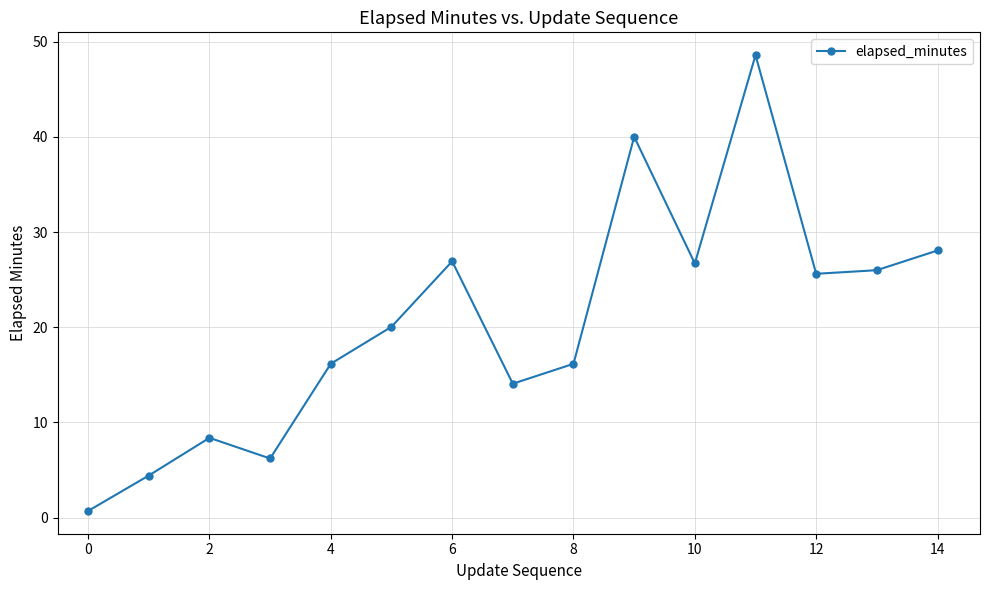

Does the chart display data point markers on the line(s)?

Yes